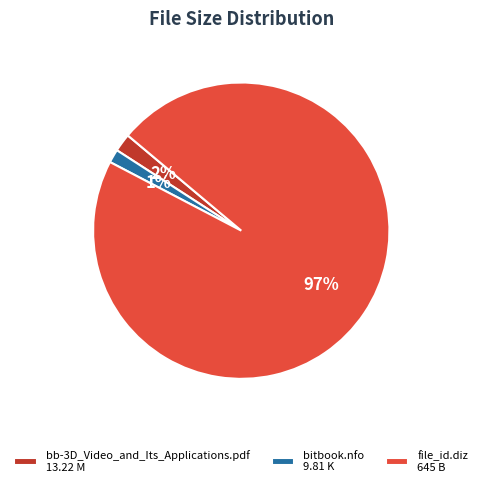

Which category has the smallest portion of the pie?

bitbook.nfo